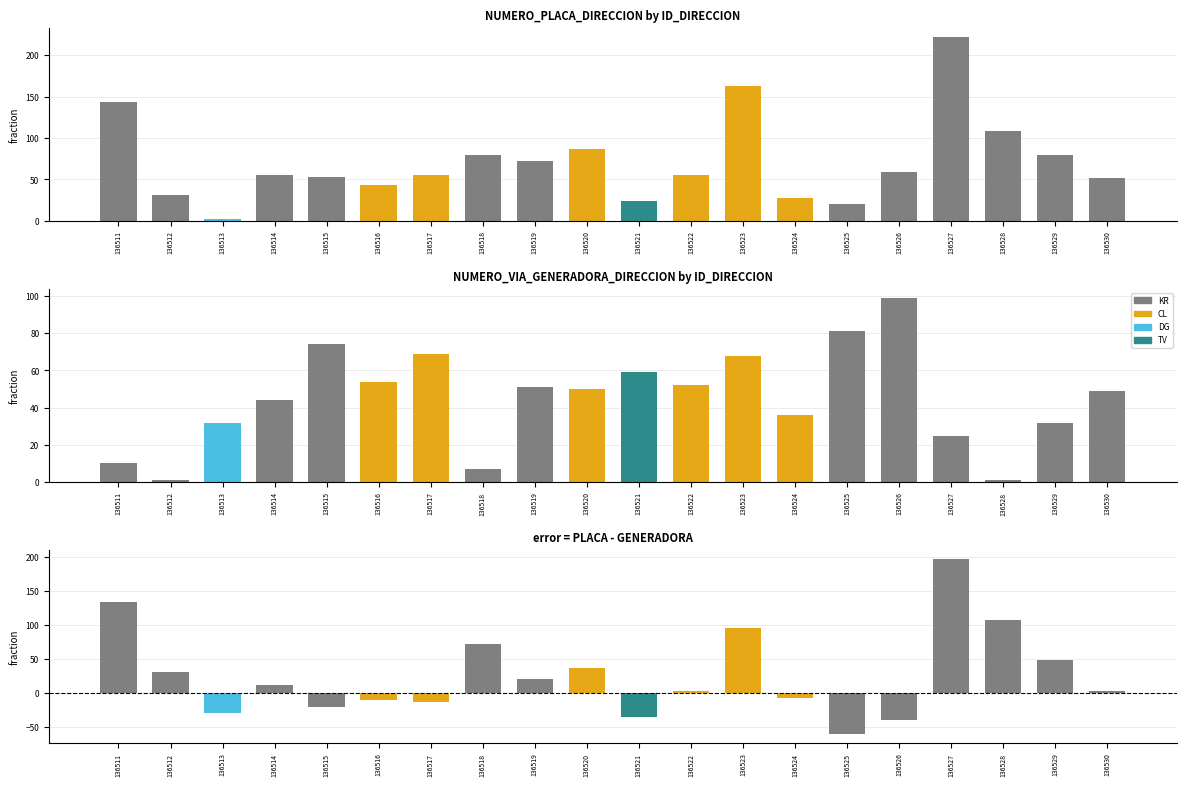

What is the value of the PLACA - GENERADORA bar at the 11th from the left?

-35